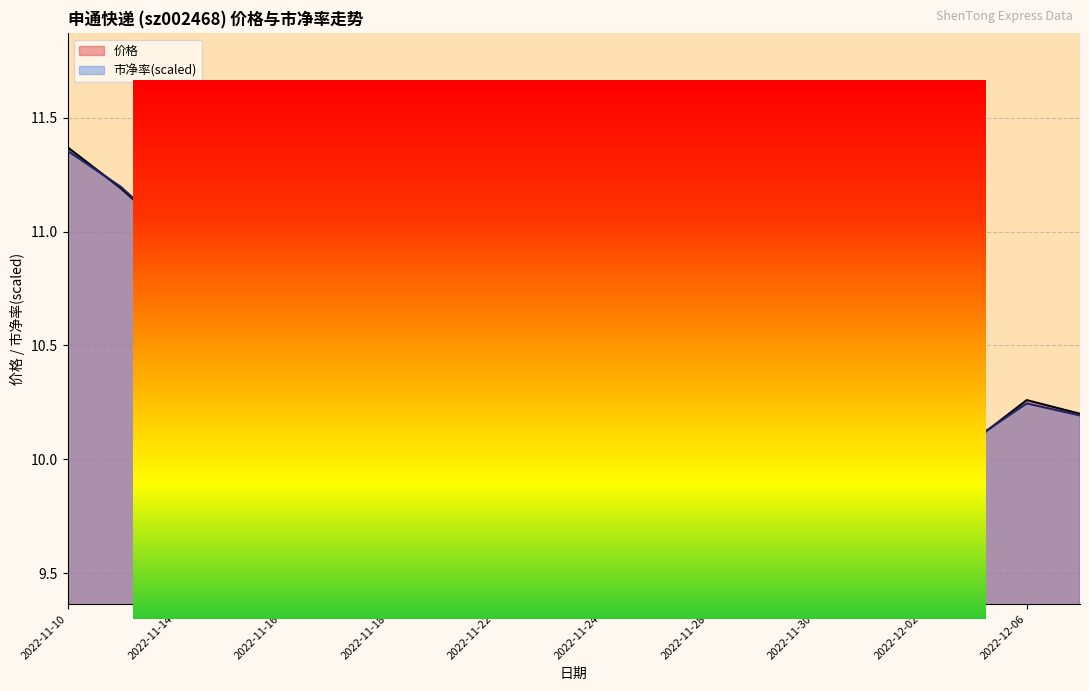

Is it true that 价格 equals 9.7 at 2022-11-23?

True